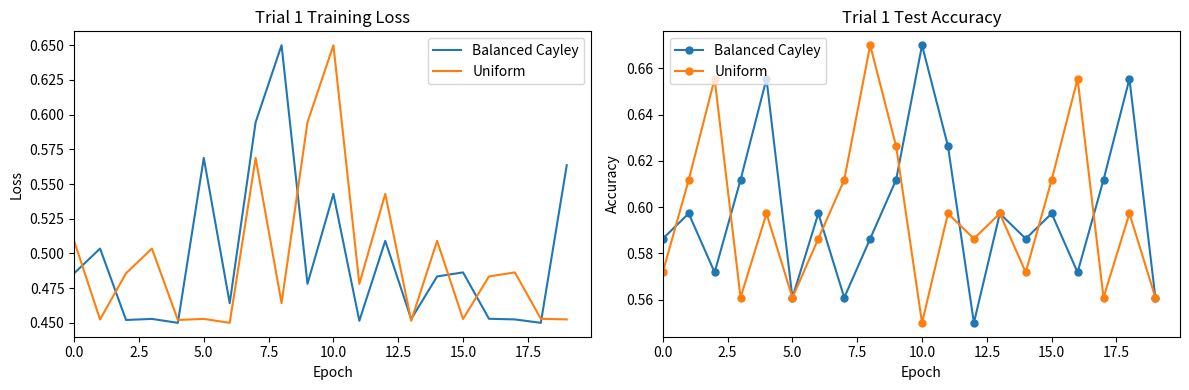

What is the sum of all Balanced Cayley values?

12.0